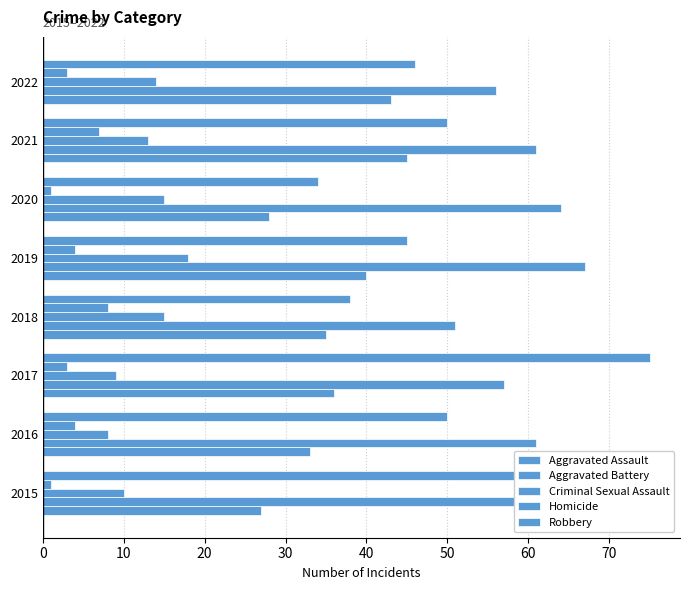

What is the difference between the maximum and second lowest values in the Robbery series?

37